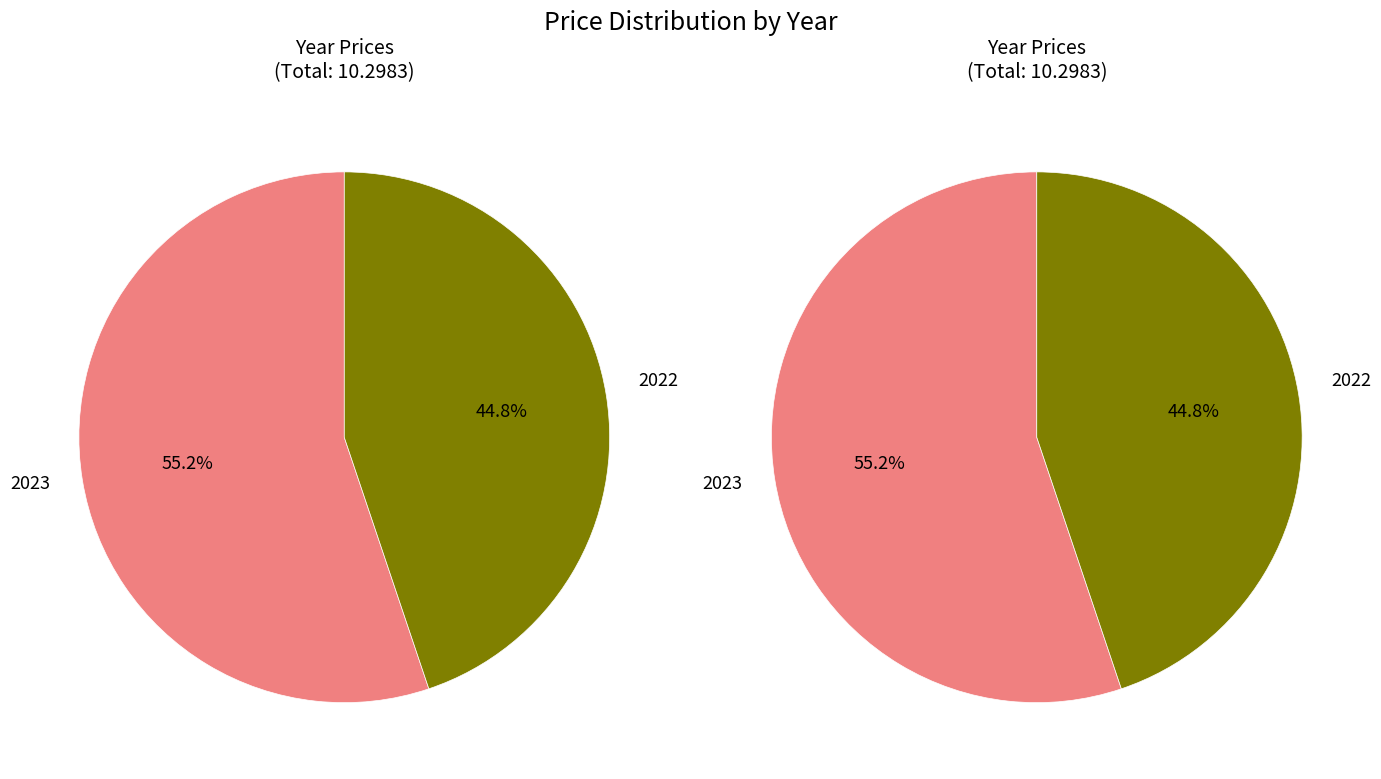

Combined, what portion of the pie is 2022 and 2023?

100.0%